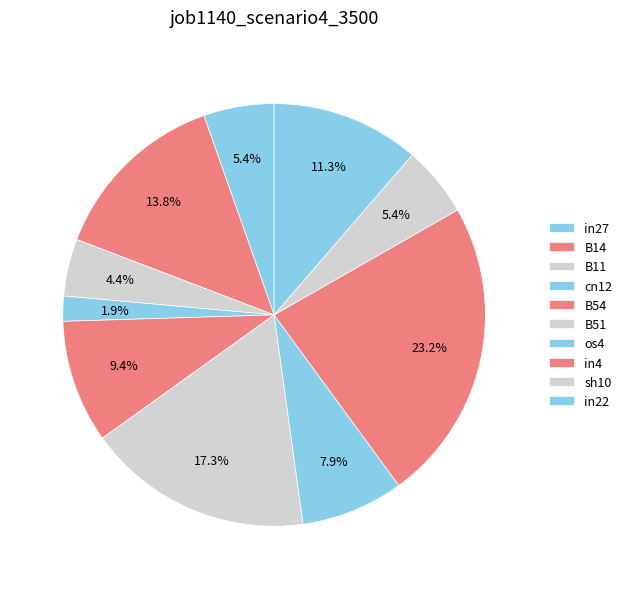

Does any single category account for the majority?

No